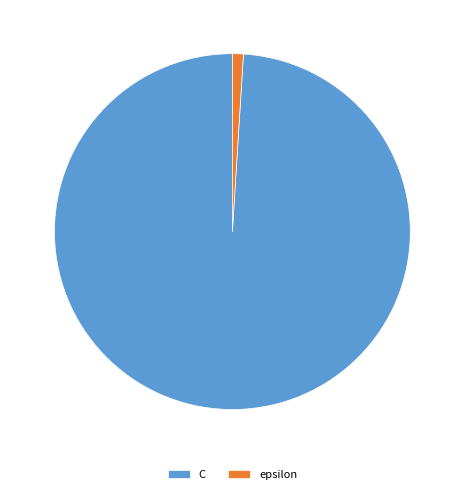

What is the majority slice?

C